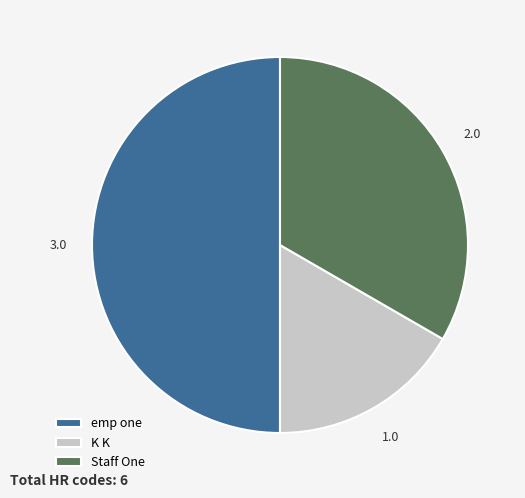

True or false: emp one accounts for 50% of the total.

True